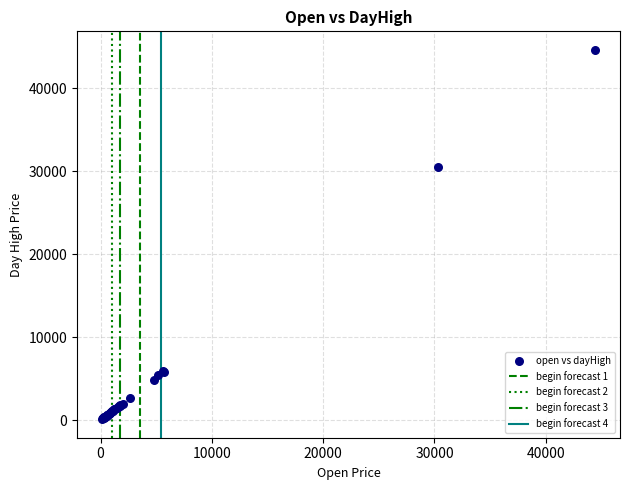

What Y value in the scatter plot is closest to 22356?

30520.0